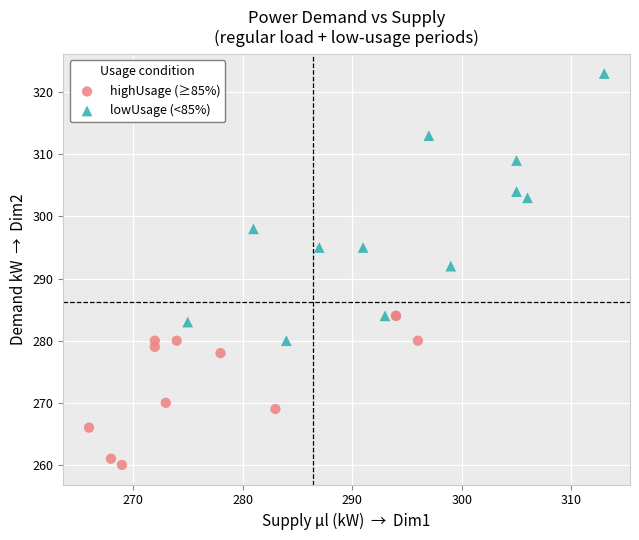

Which series has the largest Y range (max minus min)?

lowUsage (<85%)